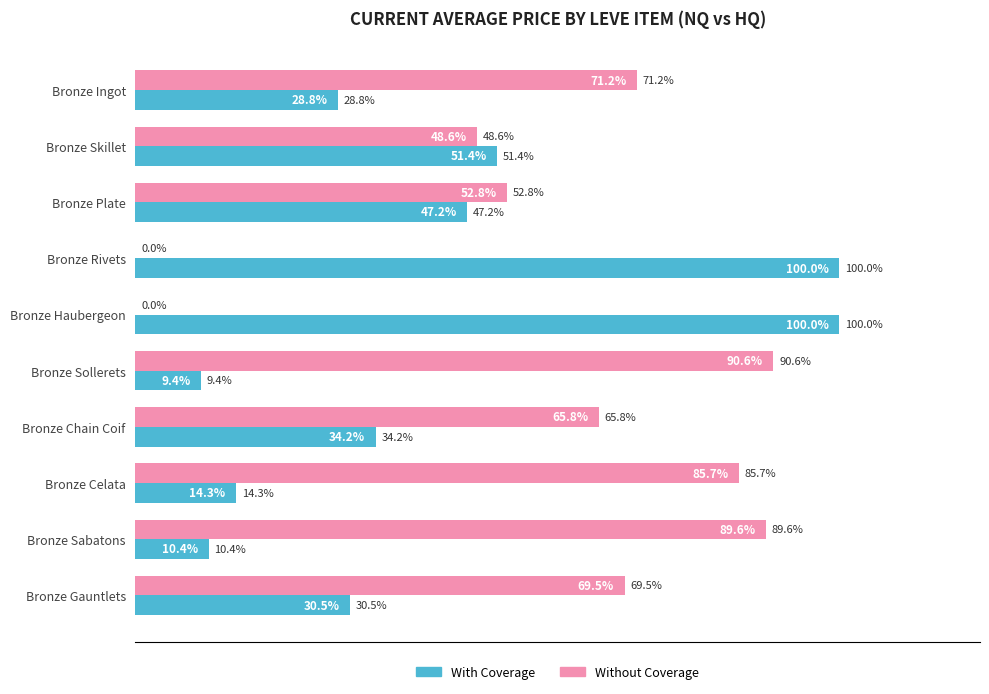

Is the value of With Coverage at Bronze Rivets greater than the value of Without Coverage at Bronze Gauntlets?

Yes